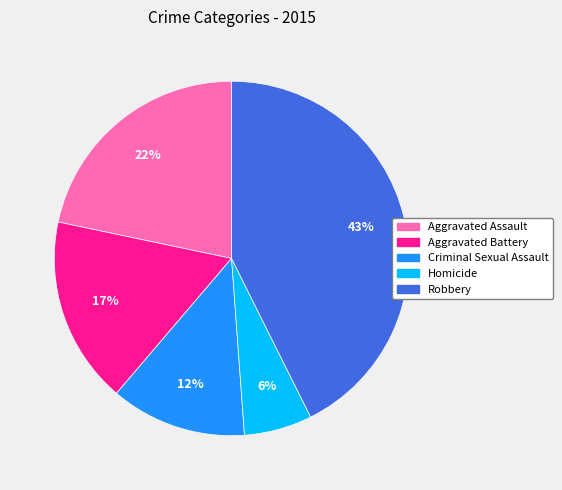

Does any single category account for the majority?

No